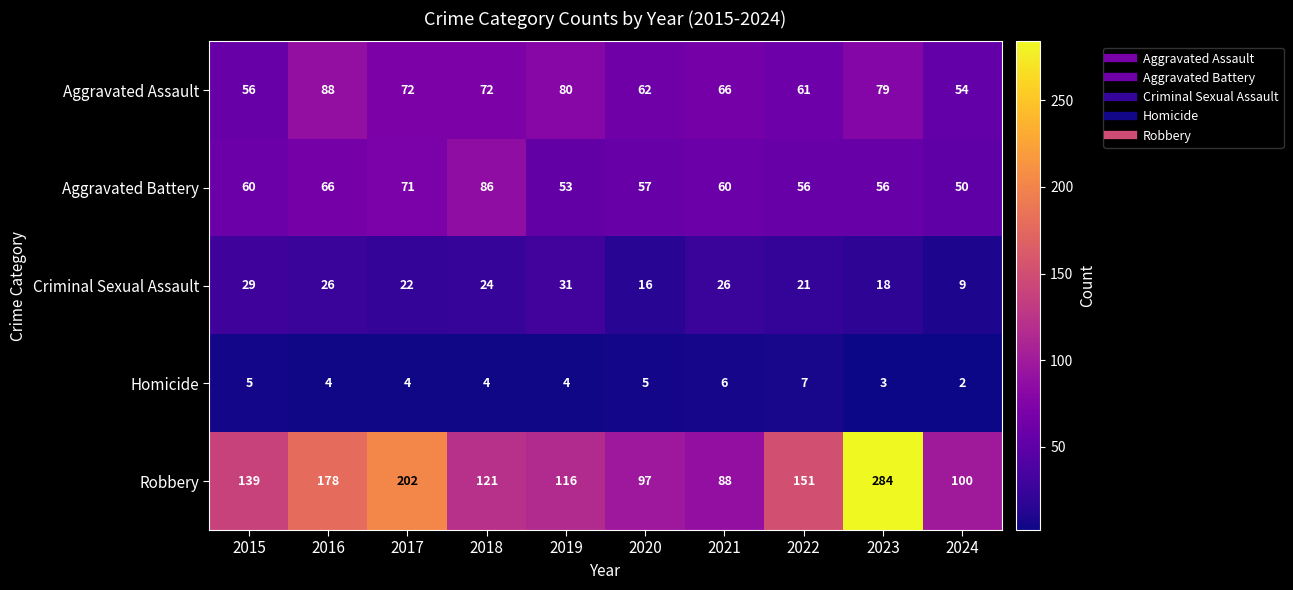

How many Homicide values are between 4 and 5?

6